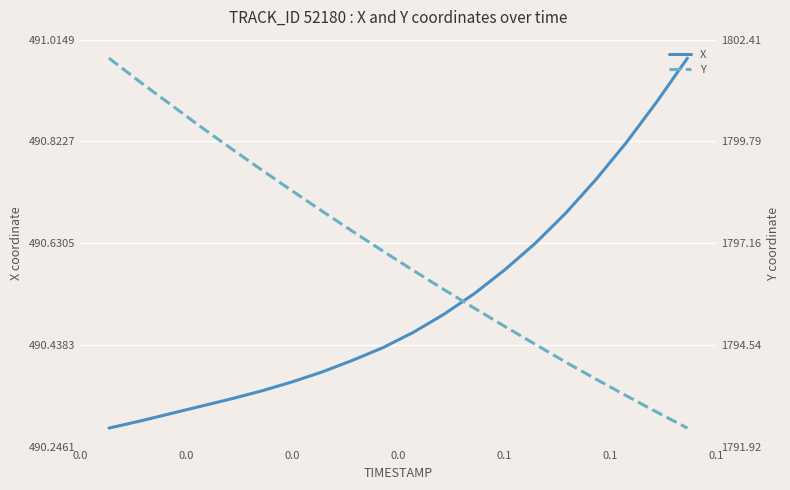

What is the lowest value of the X series?

490.3